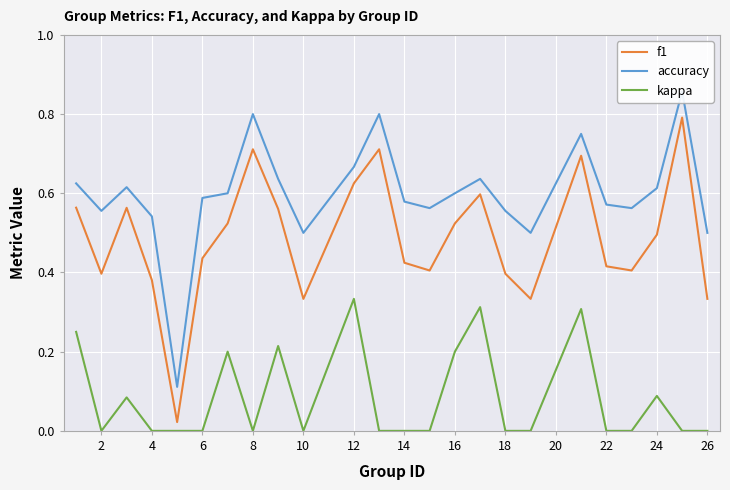

True or false: f1 has a value of 0.1 at 2.

False